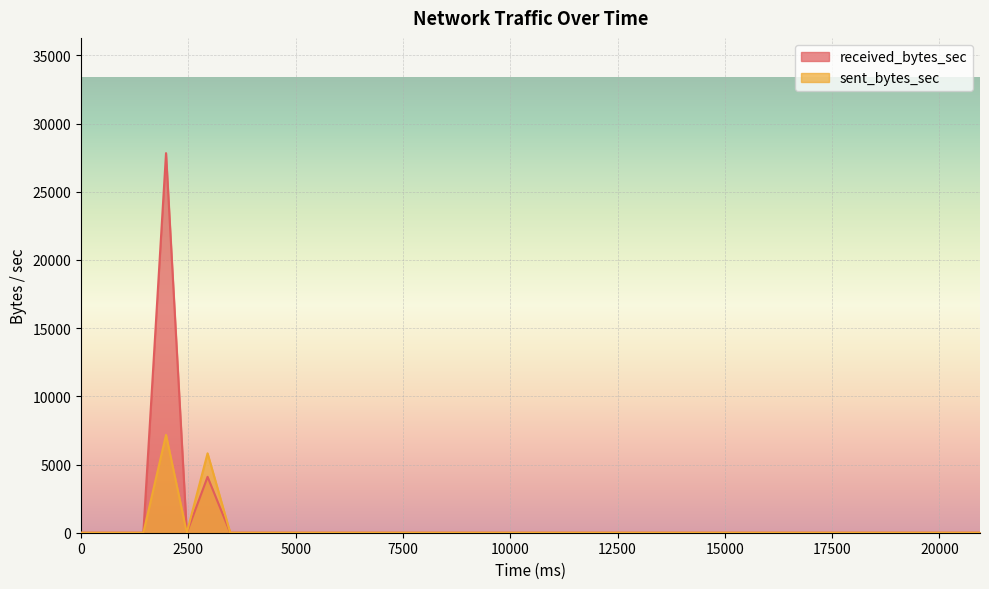

Reading right to left, what are all the values shown in this chart?

received_bytes_sec: 20944=0	20416=0	19888=0	19360=0	18832=0	18348=0	17820=0	17292=0	16808=0	16280=0	15752=0	15268=0	14740=0	14212=0	13684=0	13200=0	12672=0	12144=0	11660=0	11132=0	10604=0	10120=0	9592=0	9064=0	8580=0	8052=0	7568=0	7040=0	6512=0	6028=0	5500=0	4972=0	4488=0	3960=0	3476=0	2948=4100	2464=0	1980=27837	1452=0	0=0
sent_bytes_sec: 20944=0	20416=0	19888=0	19360=0	18832=0	18348=0	17820=0	17292=0	16808=0	16280=0	15752=0	15268=0	14740=0	14212=0	13684=0	13200=0	12672=0	12144=0	11660=0	11132=0	10604=0	10120=0	9592=0	9064=0	8580=0	8052=0	7568=0	7040=0	6512=0	6028=0	5500=0	4972=0	4488=0	3960=0	3476=0	2948=5822	2464=0	1980=7174	1452=0	0=0